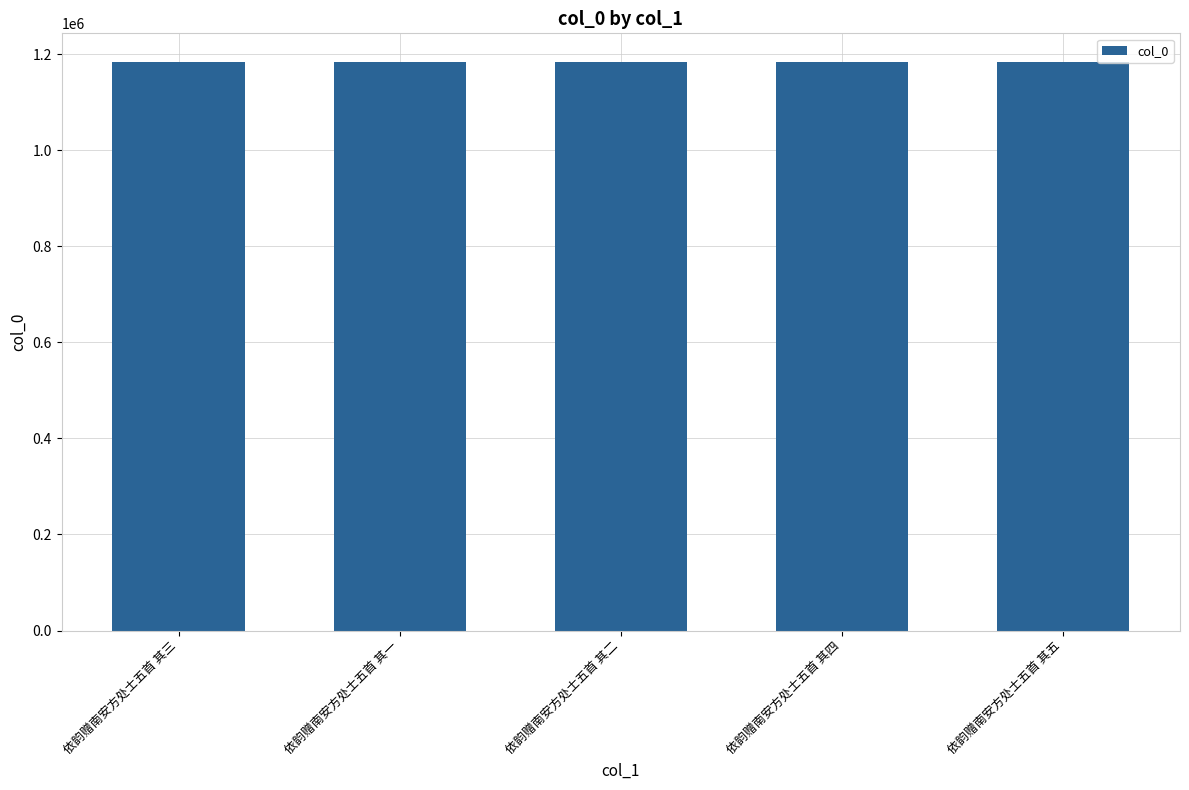

What is the minimum value shown in the chart?

1184578